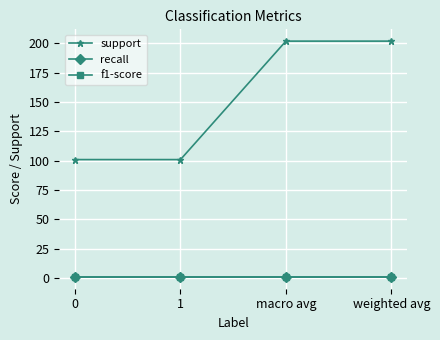

List the labels in order of recall value, largest first.

0, 1, macro avg, weighted avg